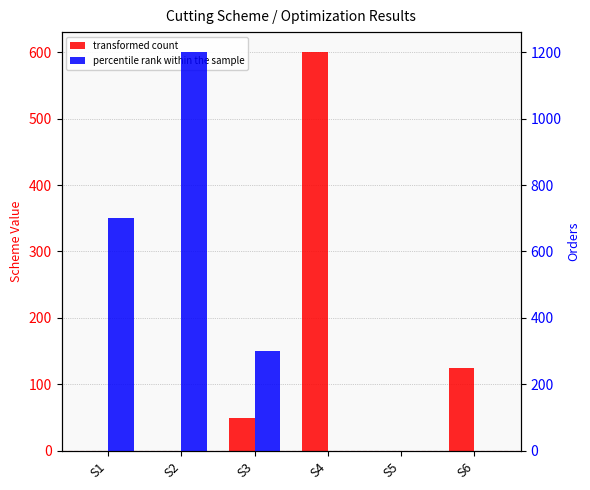

Reading left to right, what are all the values shown in this chart?

transformed count: 0.0	0.0	50.0	600.0	0.0	125.0
percentile rank within the sample: 700.0	1200.0	300.0	0.0	0.0	0.0